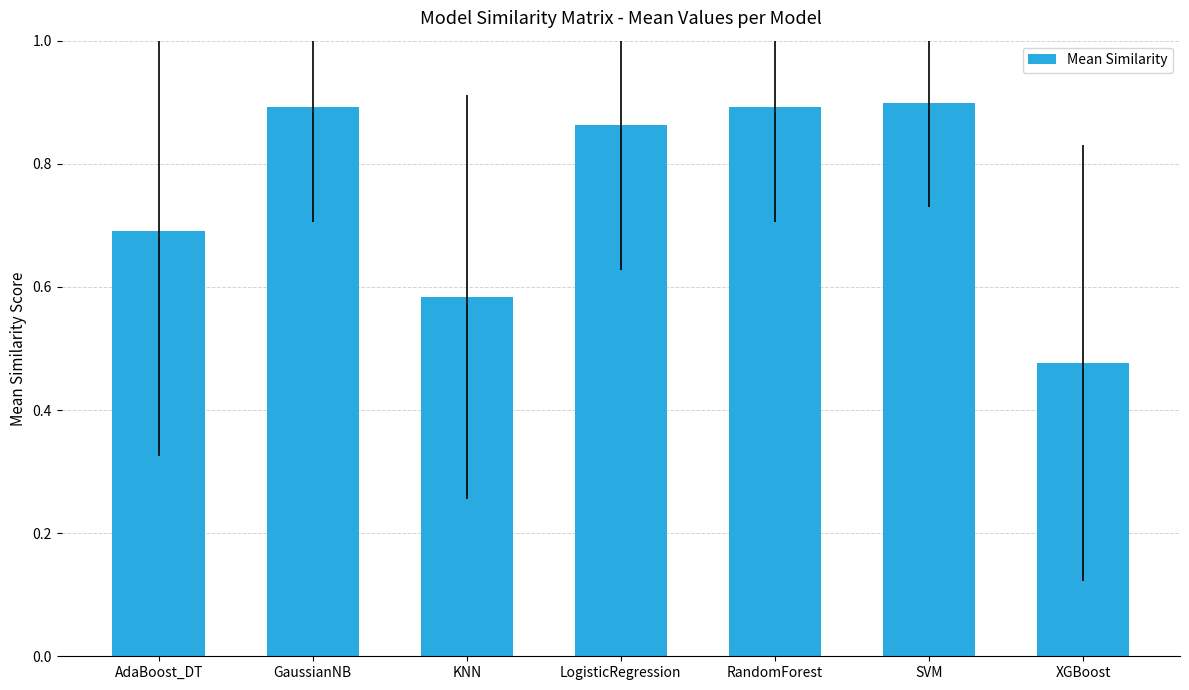

True or false: the data shows 0.9 at RandomForest.

True